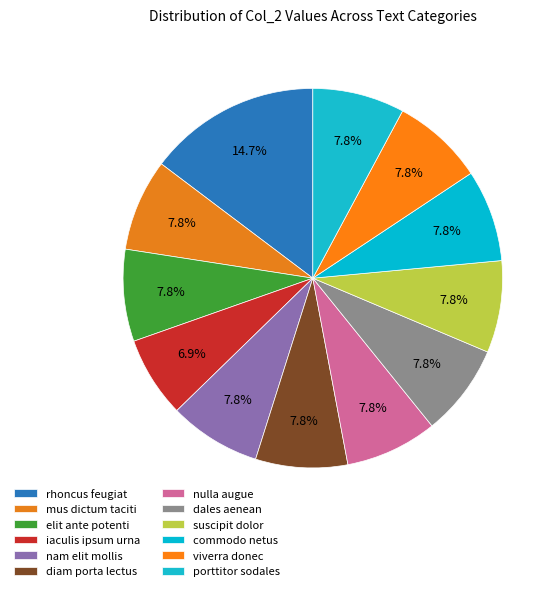

To the nearest percent, what is the combined percentage of porttitor sodales and iaculis ipsum urna?

15%